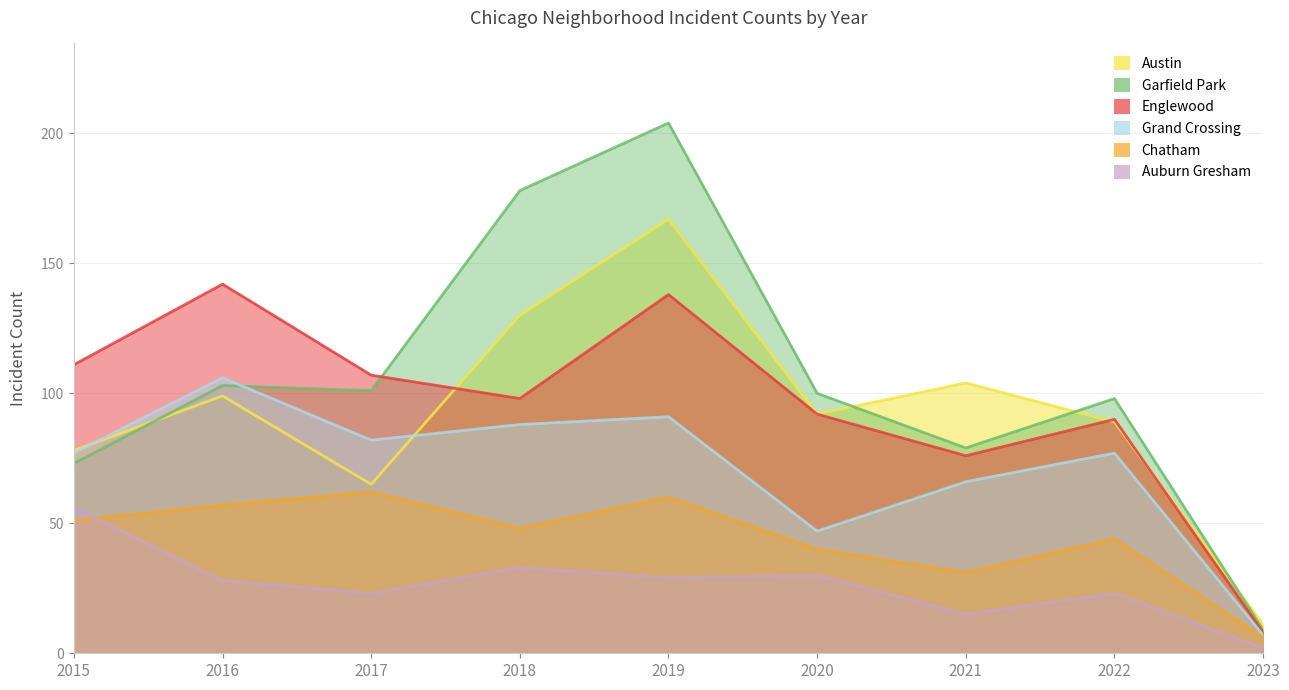

In Auburn Gresham, how many points are higher than both neighbors (excluding endpoints)?

3